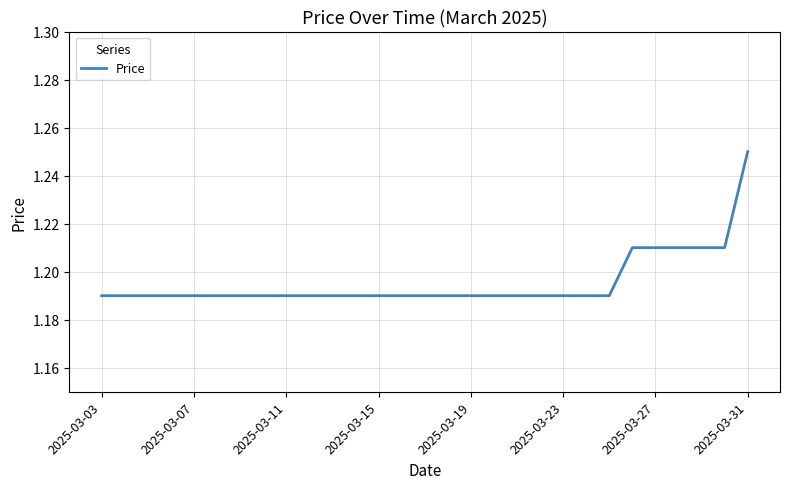

How many lines are shown in the chart?

1